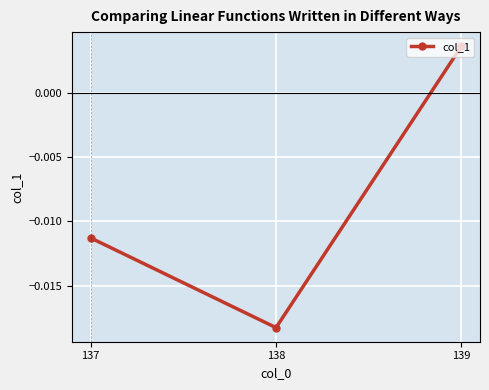

Which has a higher value, 137 or 138?

137